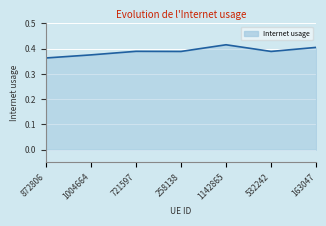

How many series are shown in this chart?

1